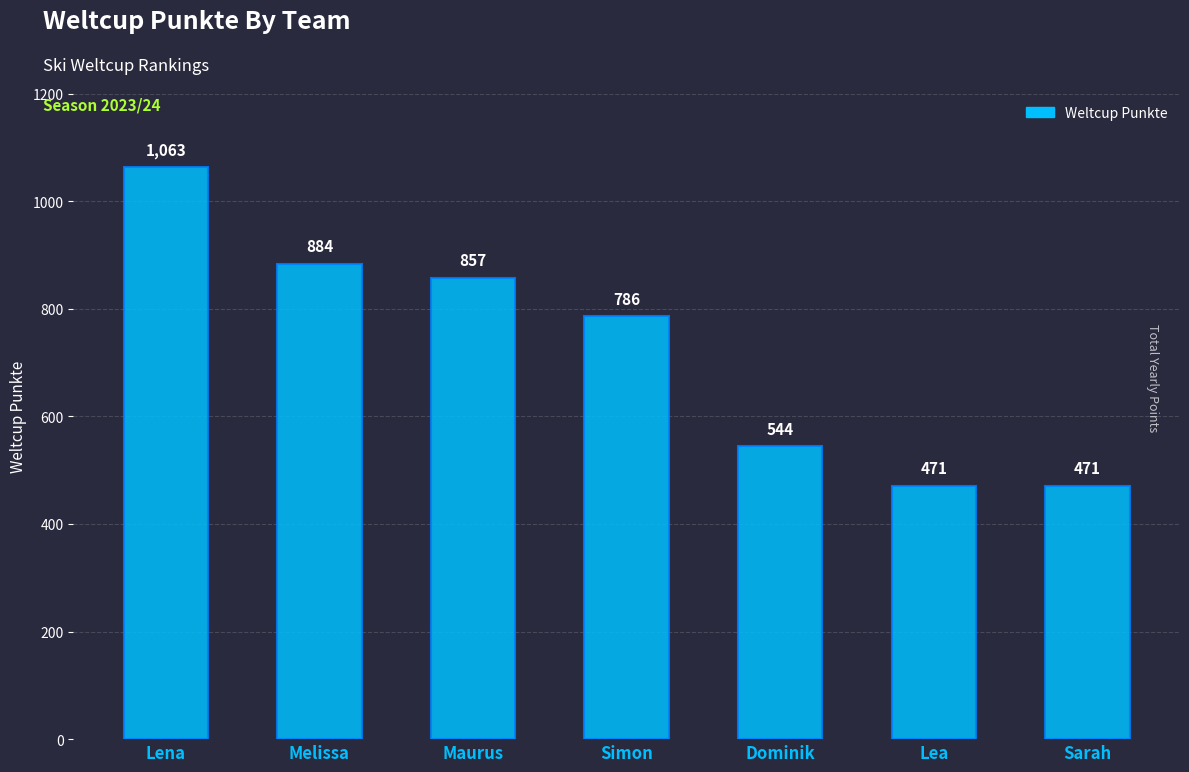

What is the sum of all values?

5076